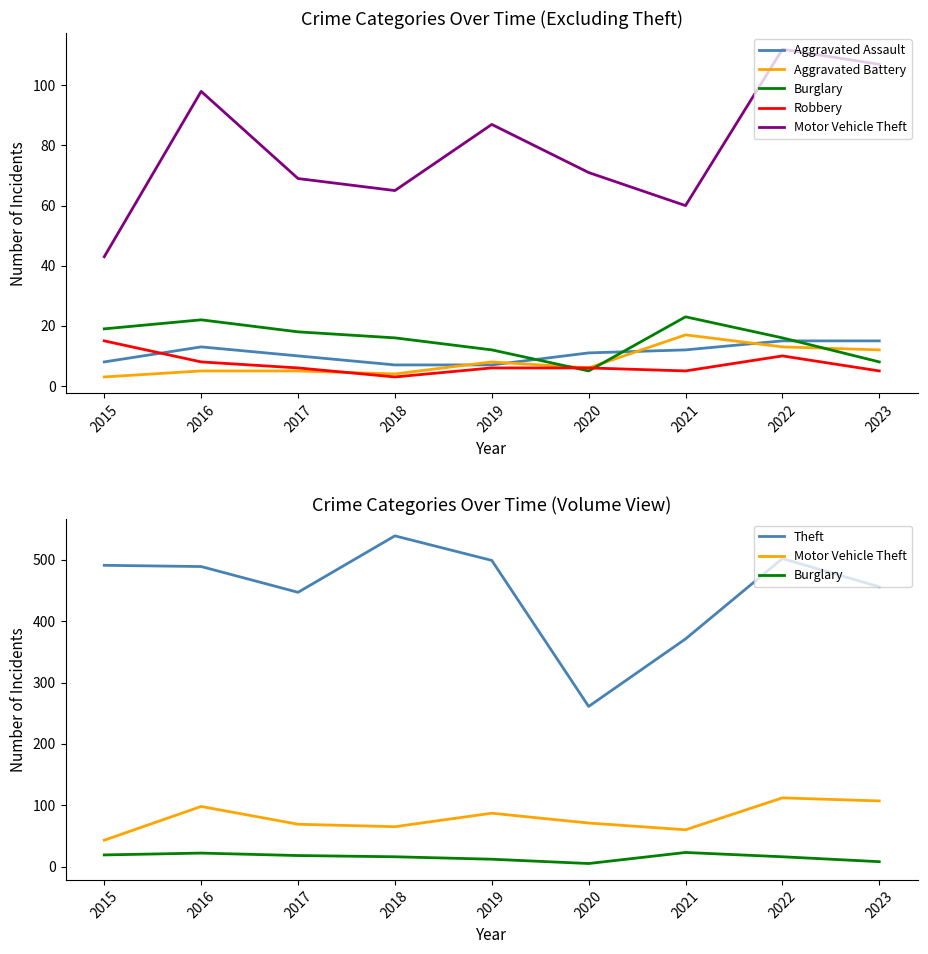

What is the value of the Motor Vehicle Theft point at the 7th from the left?

60